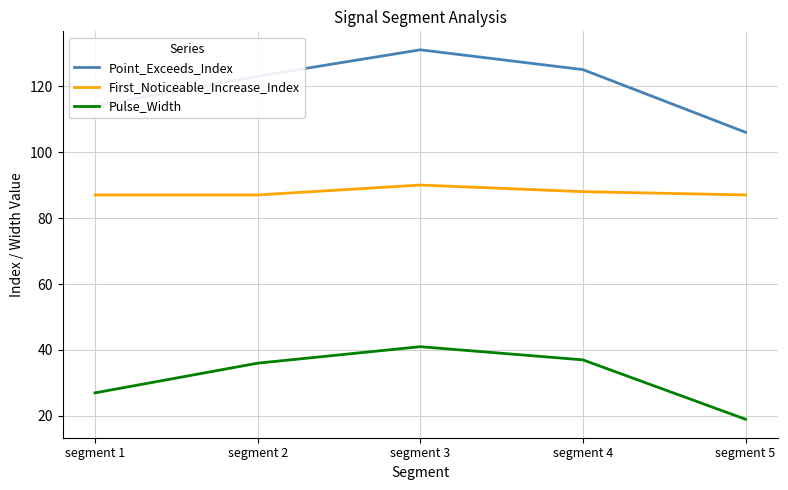

What is the average value of the Point_Exceeds_Index series?

120